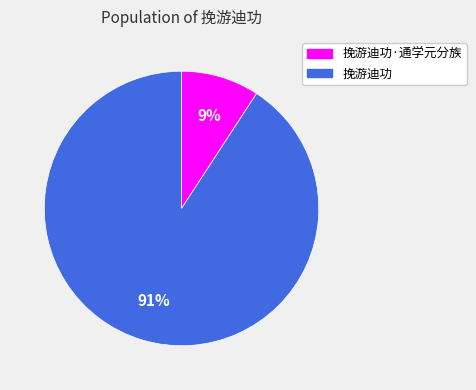

What is the majority slice?

挽游迪功